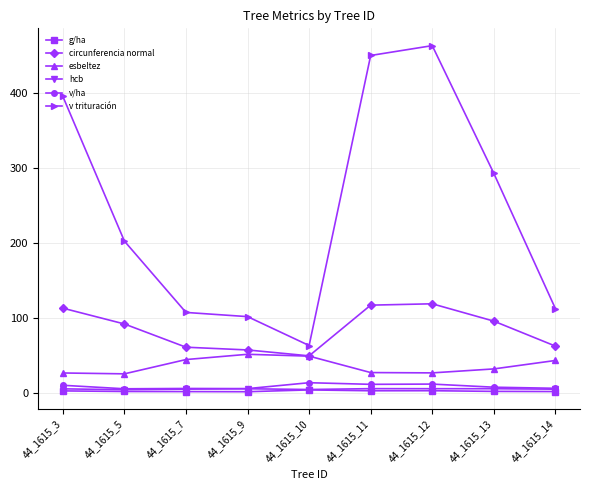

What is the maximum value shown in the chart?

462.6